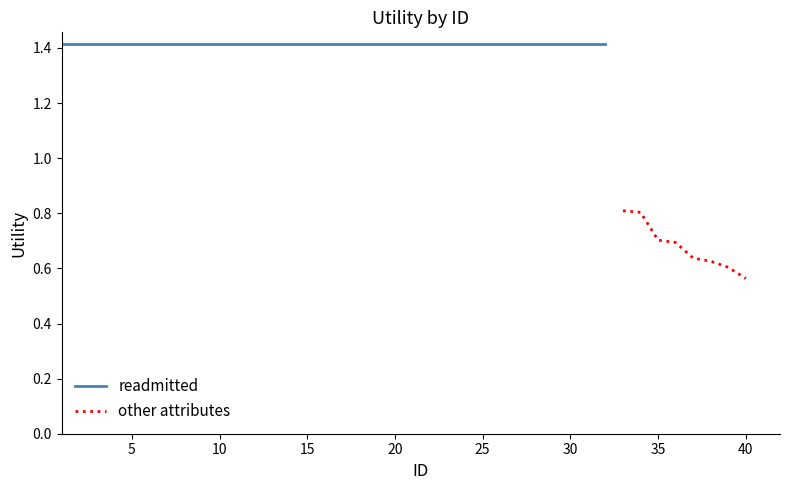

At which label is other attributes closest to 0?

40